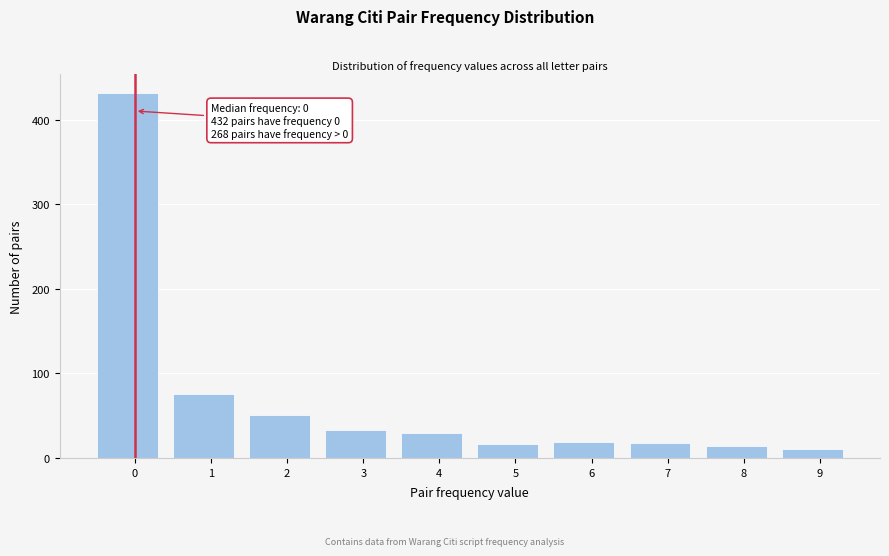

What is the value of the 6th bar from the left?

16